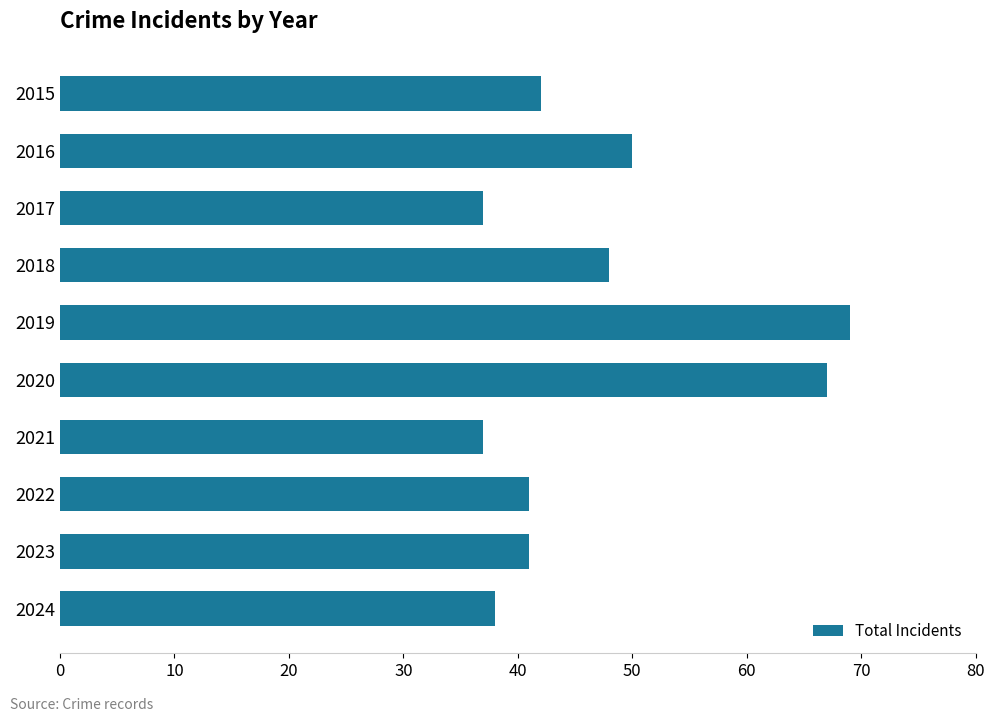

At which label is the value closest to 53?

2016